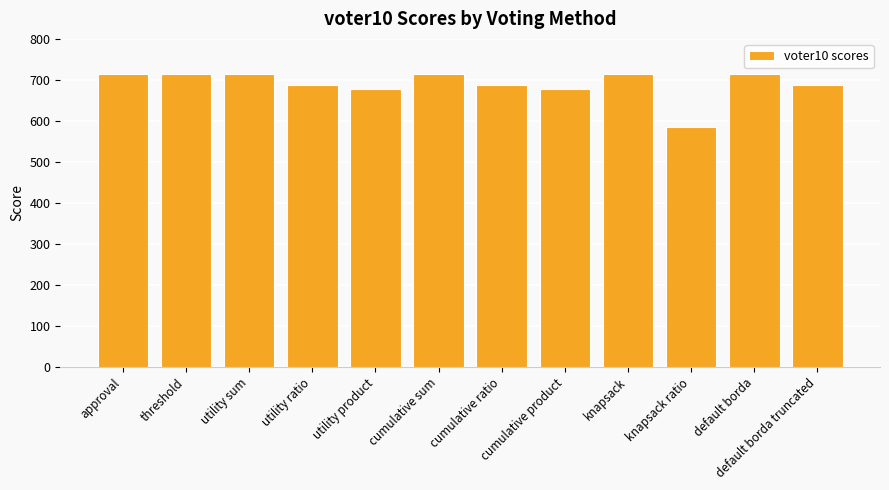

The value at default borda truncated is 688. True or false?

True